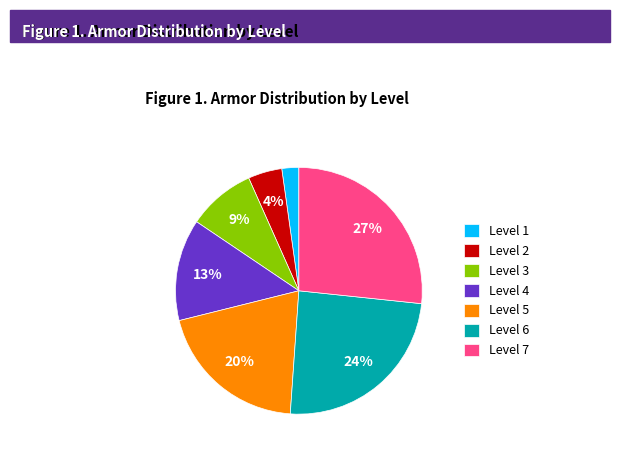

To the nearest percent, what is the difference between the Level 1 and Level 4 slice percentages?

11%